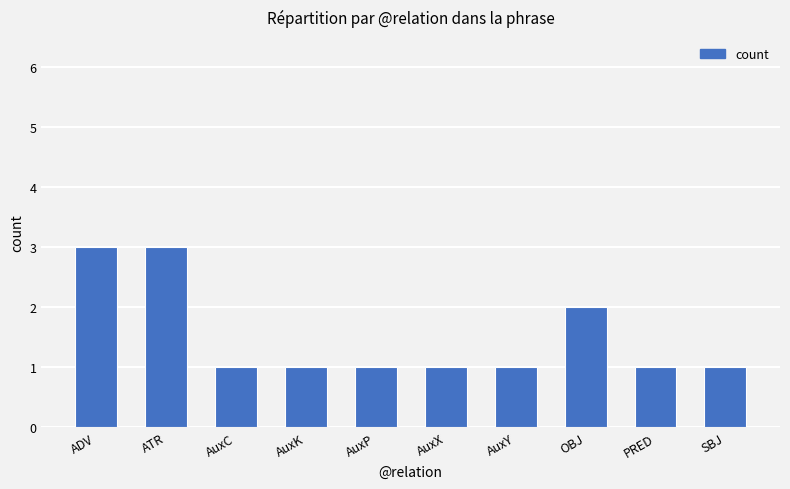

Count the values in the range 1 to 2.

8